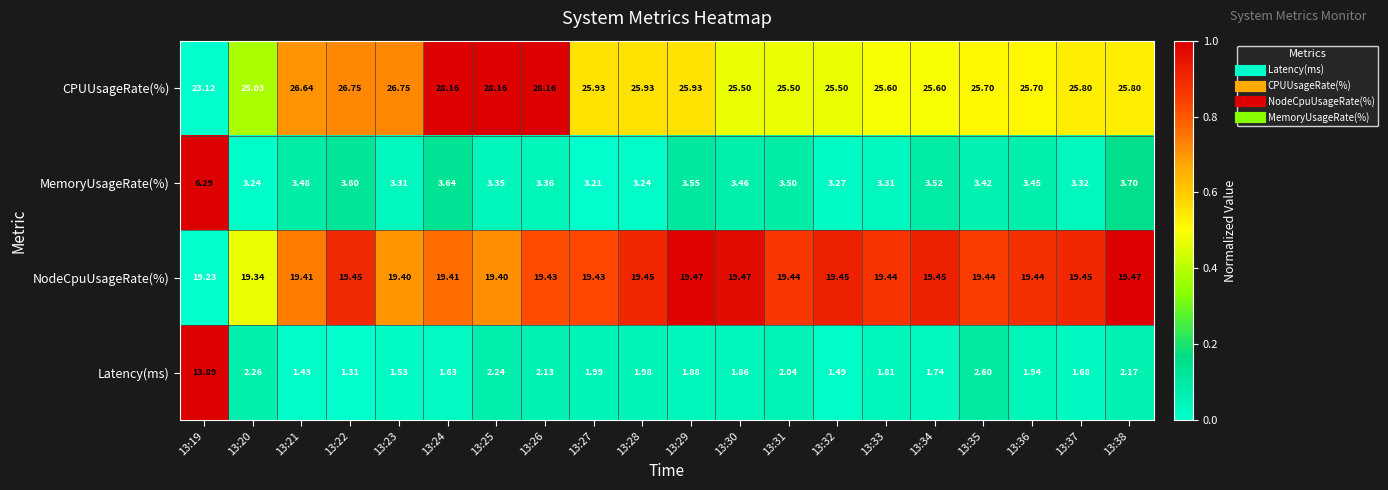

Count the number of data series in this chart.

4